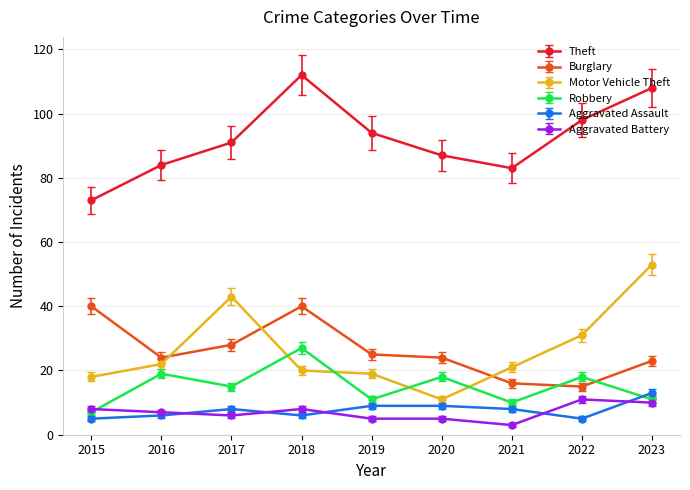

Is this an area chart (filled region under the line)?

No